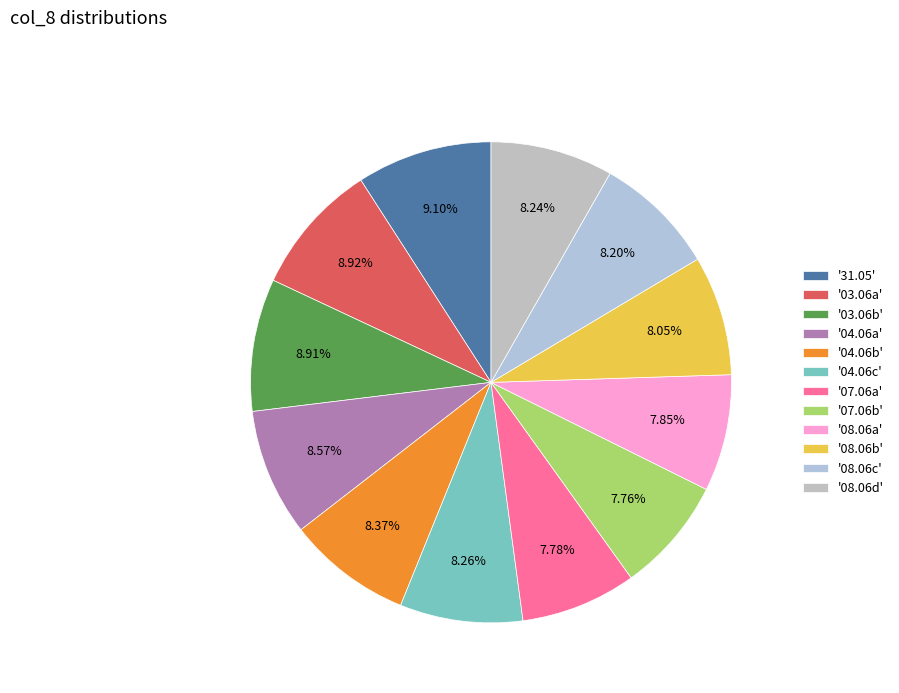

To the nearest percent, what is the average slice percentage?

8%